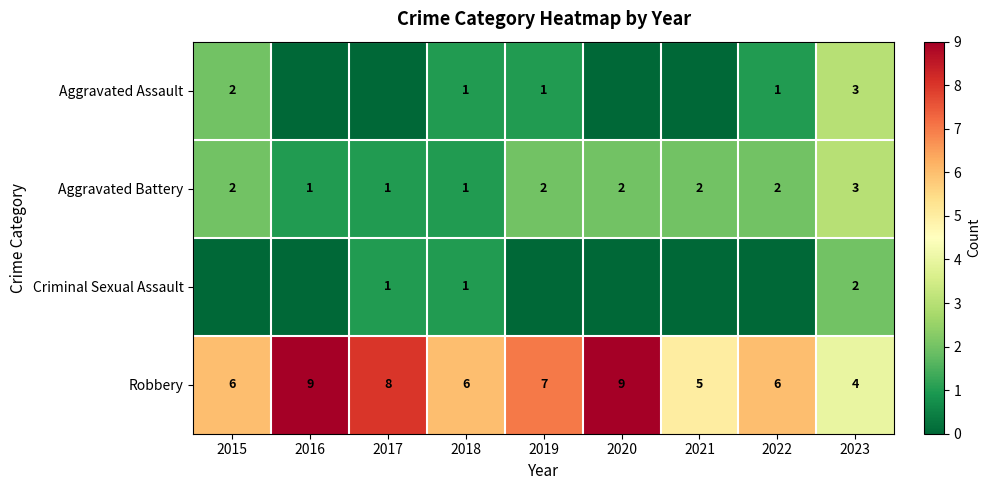

What is the difference between the maximum and minimum values in the Robbery series?

5